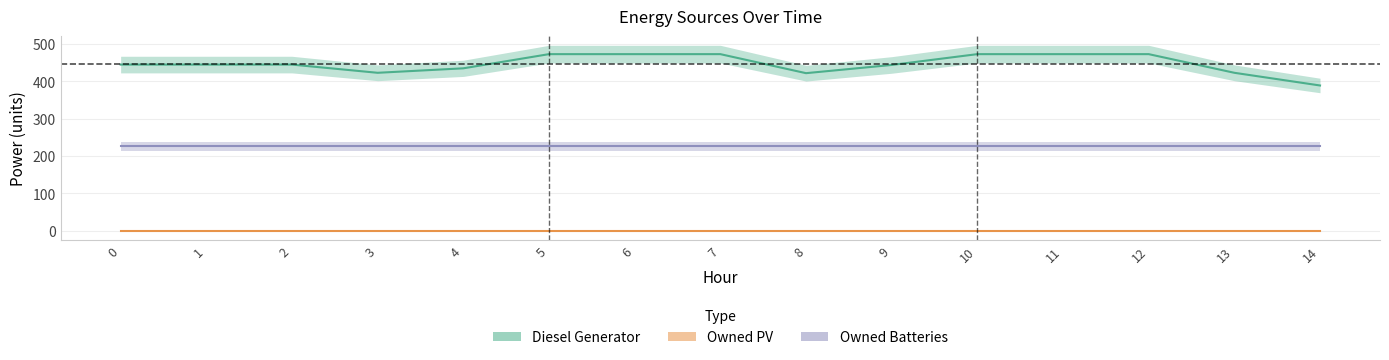

Which series has the widest spread of values?

Diesel Generator